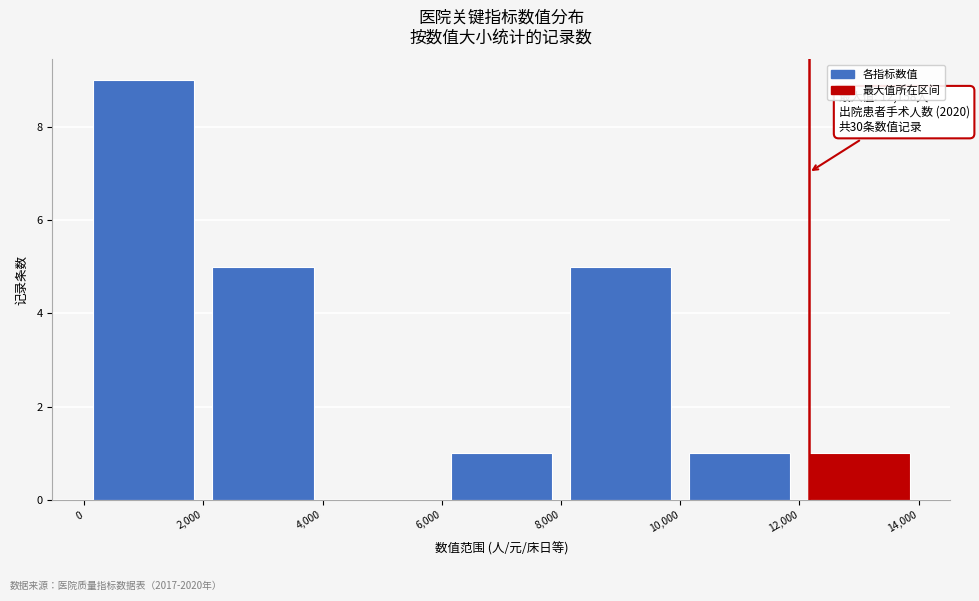

Over which range of the x-axis is the bar tallest?

0 to 2,000